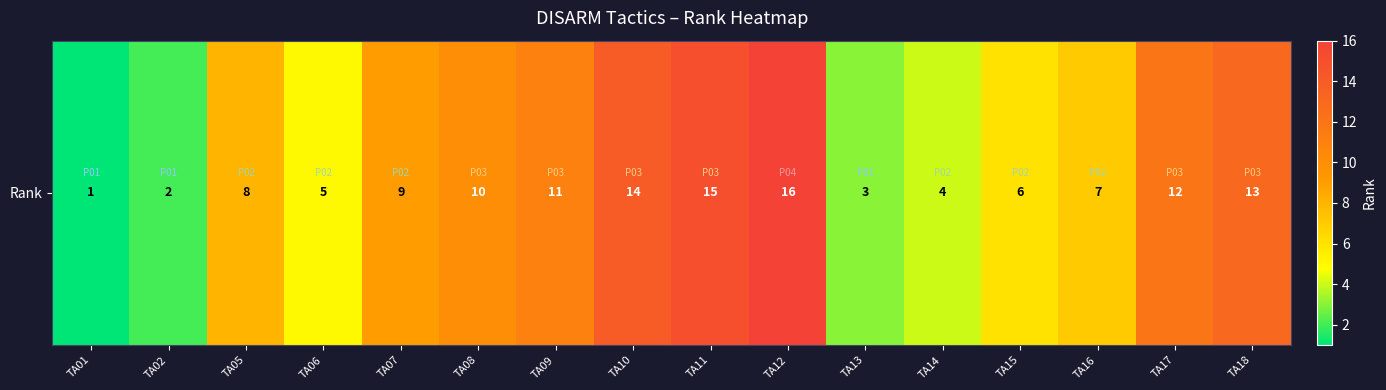

What is the minimum value shown in the chart?

1